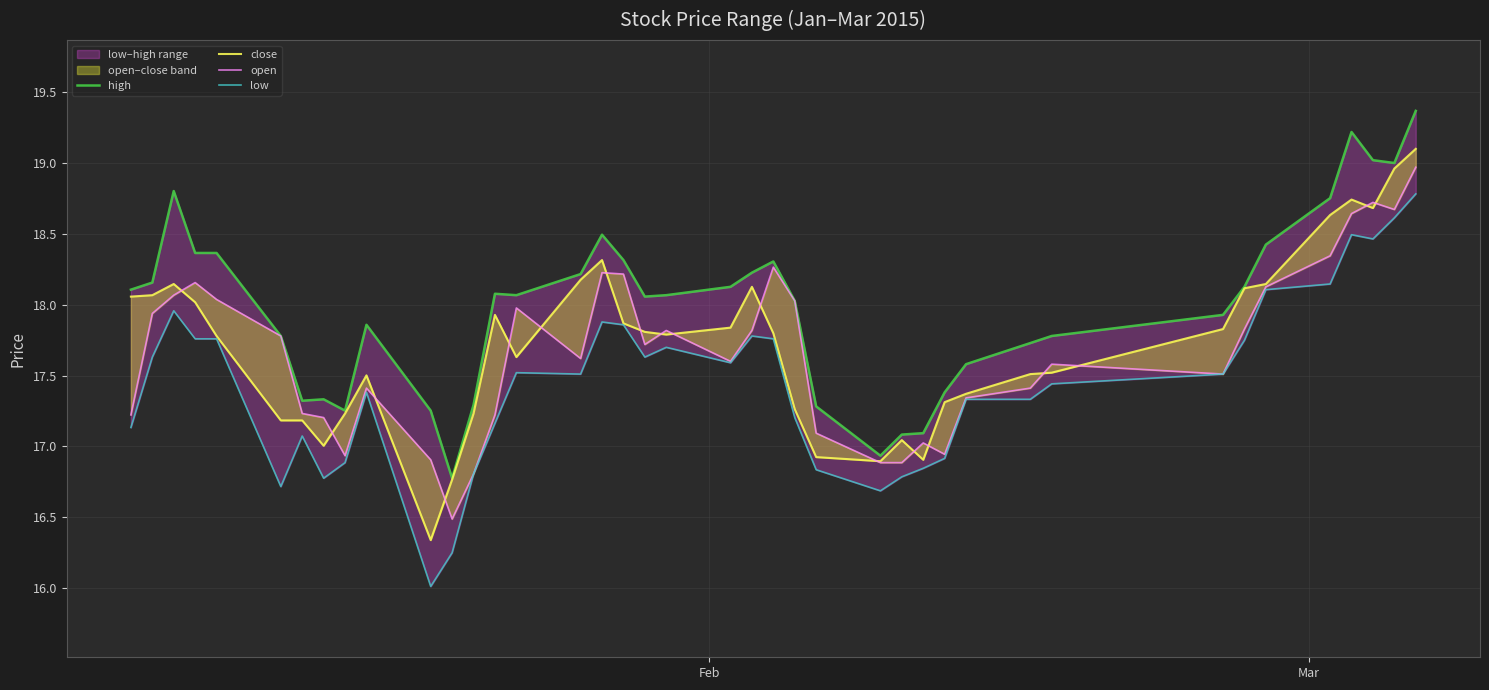

Reading right to left, extract all data points from this chart.

high: 19.4	19.0	19.0	19.2	18.8	18.4	18.1	17.9	17.8	17.7	17.6	17.4	17.1	17.1	16.9	17.3	18.0	18.3	18.2	18.1	18.1	18.1	18.3	18.5	18.2	18.1	18.1	17.3	16.8	17.3	17.9	17.3	17.3	17.3	17.8	18.4	18.4	18.8	18.2	18.1
close: 19.1	19.0	18.7	18.7	18.6	18.1	18.1	17.8	17.5	17.5	17.4	17.3	16.9	17.0	16.9	16.9	17.3	17.8	18.1	17.8	17.8	17.8	17.9	18.3	18.2	17.6	17.9	17.2	16.8	16.3	17.5	17.2	17.0	17.2	17.2	17.8	18.0	18.1	18.1	18.1
open: 19.0	18.7	18.7	18.6	18.3	18.1	17.8	17.5	17.6	17.4	17.3	16.9	17.0	16.9	16.9	17.1	18.0	18.3	17.8	17.6	17.8	17.7	18.2	18.2	17.6	18.0	17.2	16.8	16.5	16.9	17.4	16.9	17.2	17.2	17.8	18.0	18.2	18.1	17.9	17.2
low: 18.8	18.6	18.5	18.5	18.1	18.1	17.7	17.5	17.4	17.3	17.3	16.9	16.8	16.8	16.7	16.8	17.2	17.8	17.8	17.6	17.7	17.6	17.9	17.9	17.5	17.5	17.2	16.8	16.2	16.0	17.4	16.9	16.8	17.1	16.7	17.8	17.8	18.0	17.6	17.1